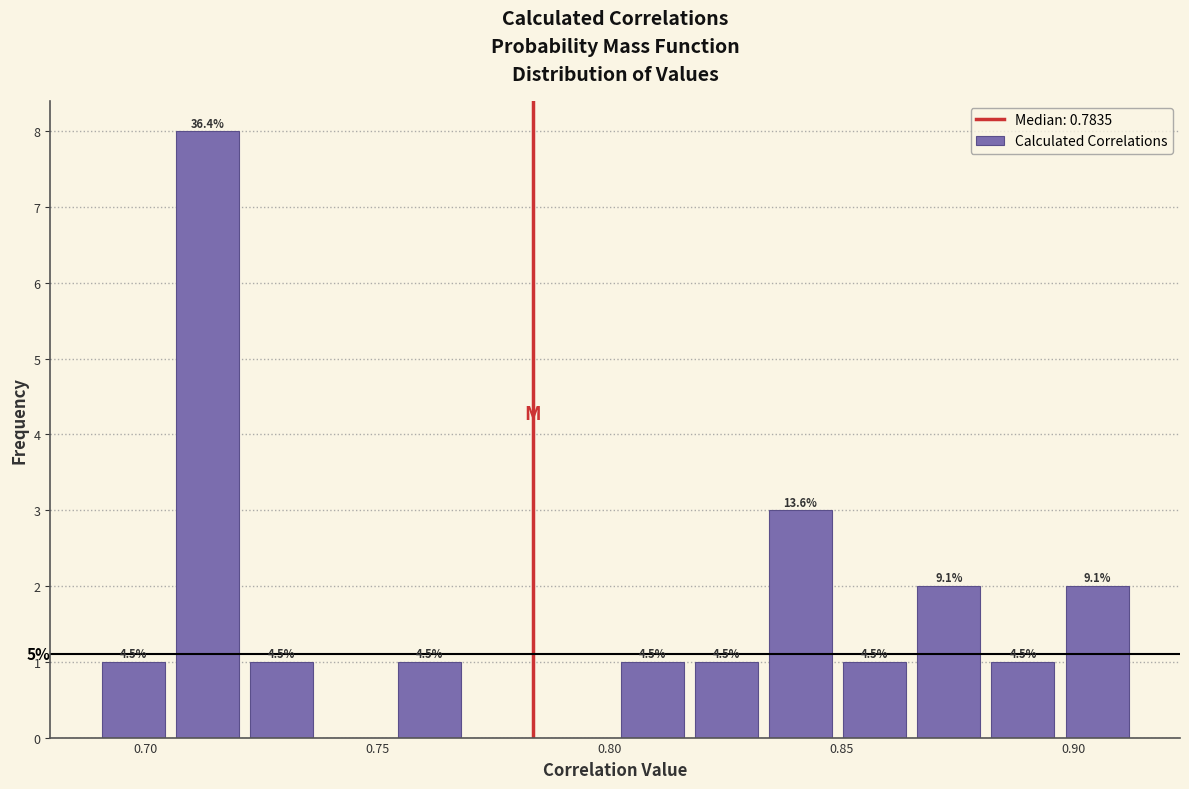

Around what value on the x-axis is the tallest bar? Give the approximate position of its centre, as read against the axis.

0.715